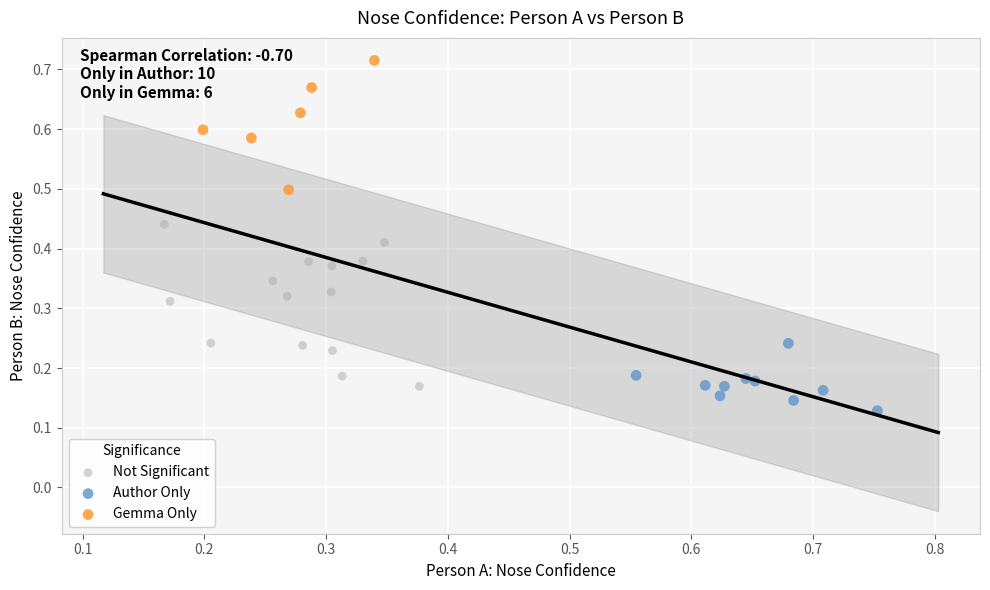

Which series has the widest spread of Y values?

Not Significant